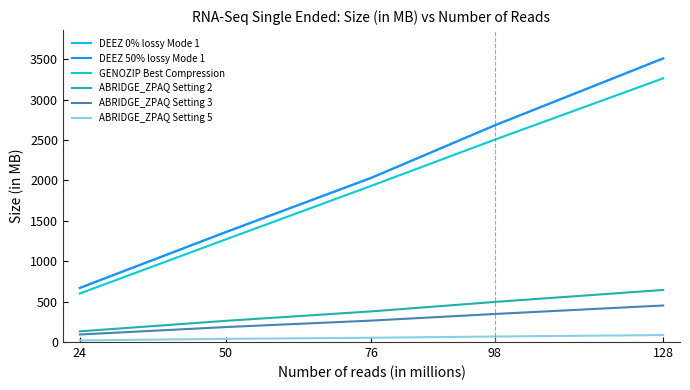

The DEEZ 50% lossy Mode 1 series shows 1359 at 50. True or false?

True